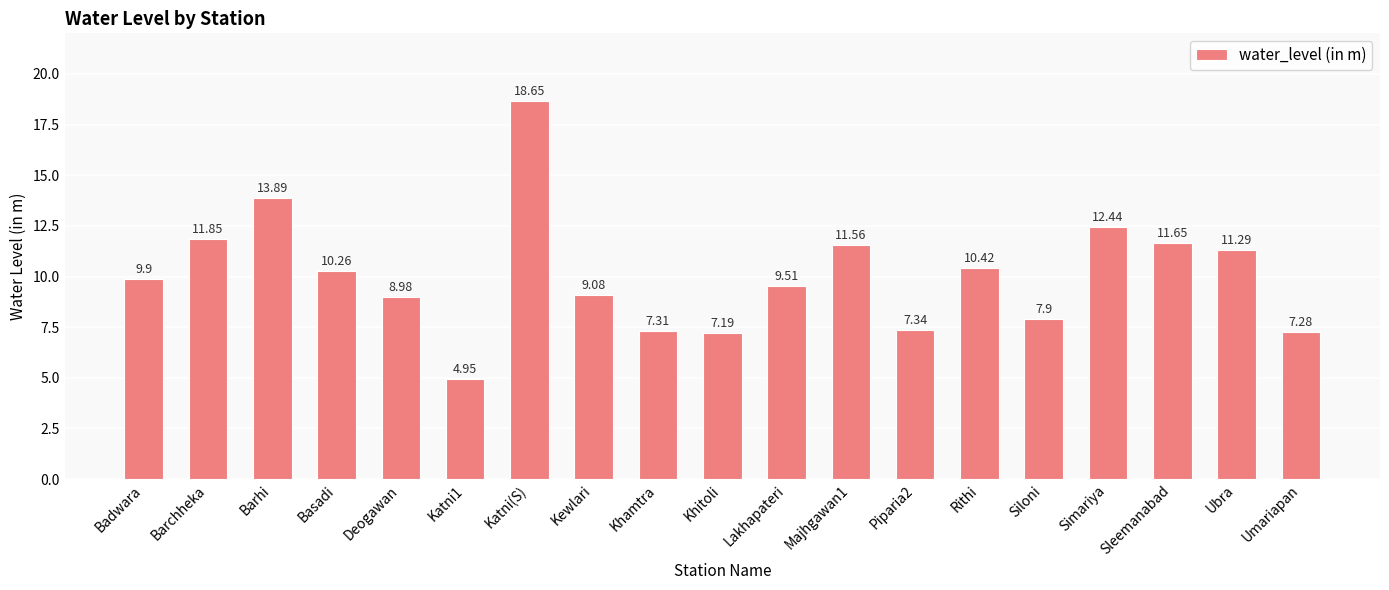

At which label does the data first exceed 9?

Badwara